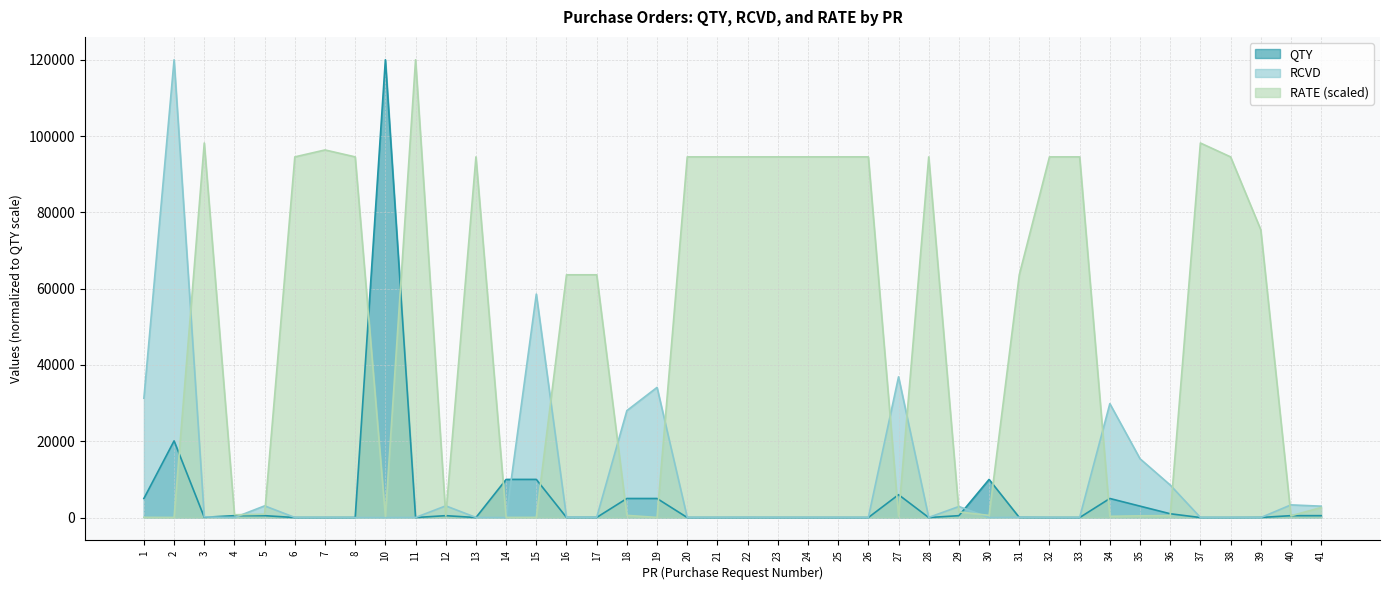

Between which two adjacent categories do RCVD and RATE first intersect?

2 and 3